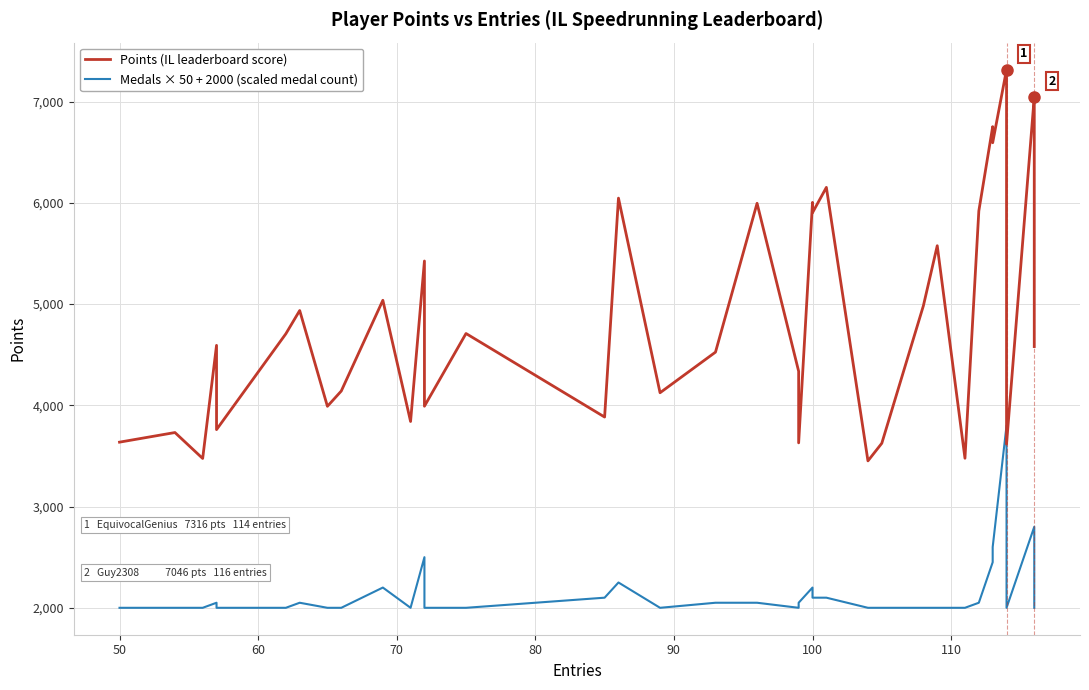

True or false: Points (IL leaderboard score) and Medals × 50 + 2000 (scaled medal count) intersect in this chart.

False